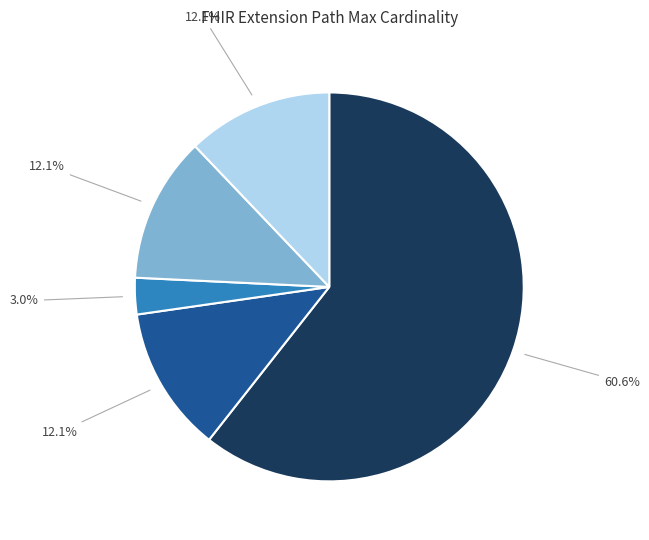

Is there a majority slice in this chart?

Yes